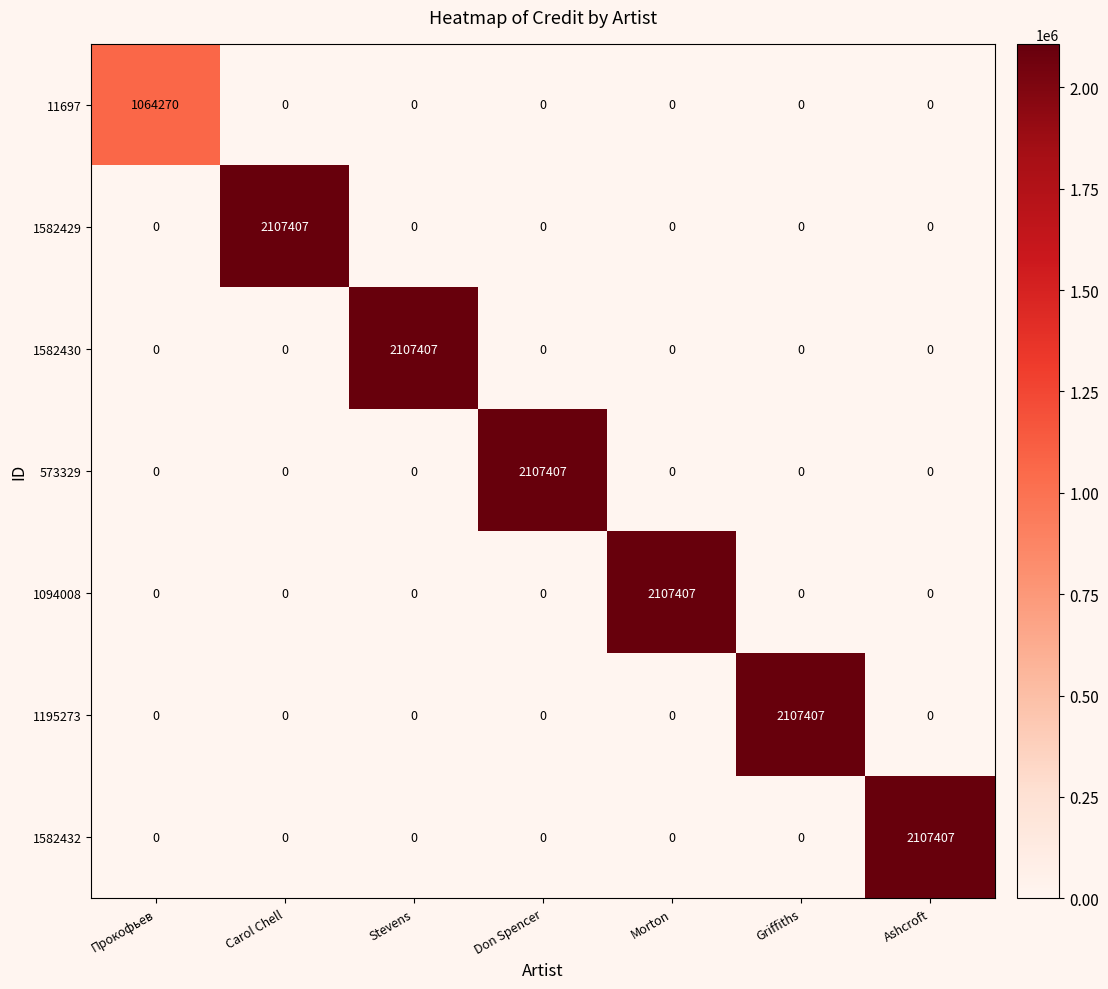

What is the difference between the highest and lowest values at Ashcroft?

2107407